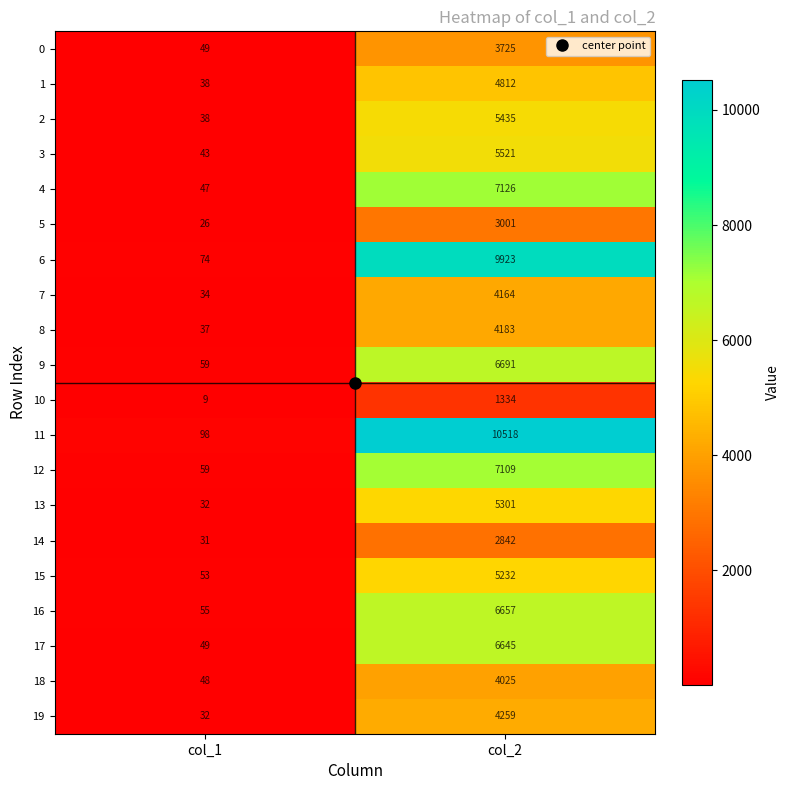

Read the 2 value at col_2, to the nearest 50.

5450